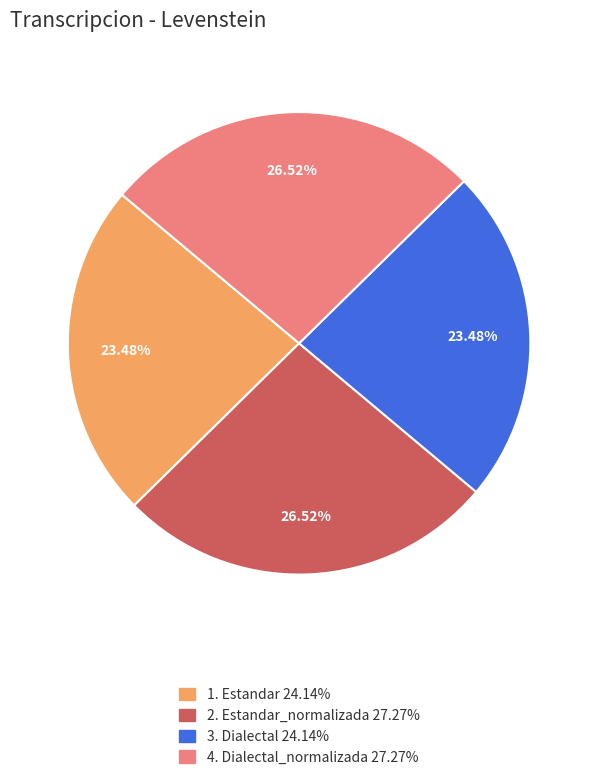

Is there a majority slice in this chart?

No